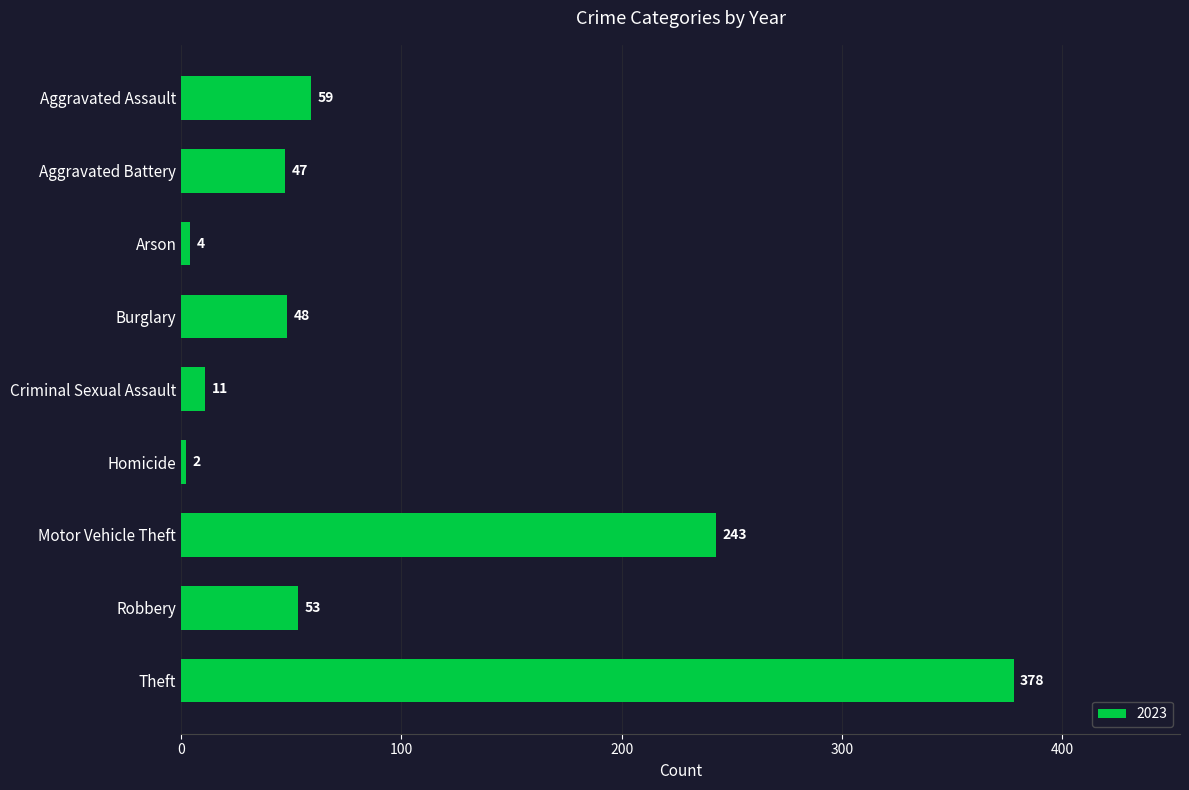

Which category has the lowest value across all series?

Homicide